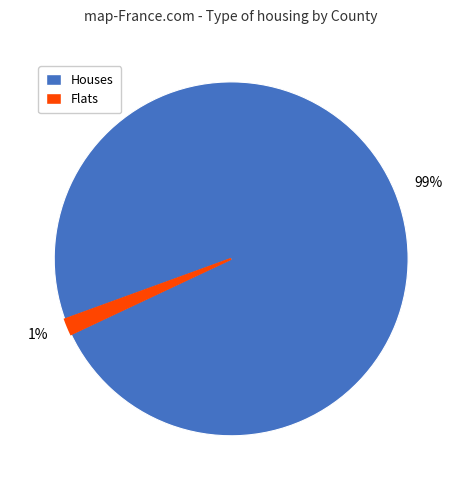

Do 1% and 99% together represent more than half of the pie?

Yes